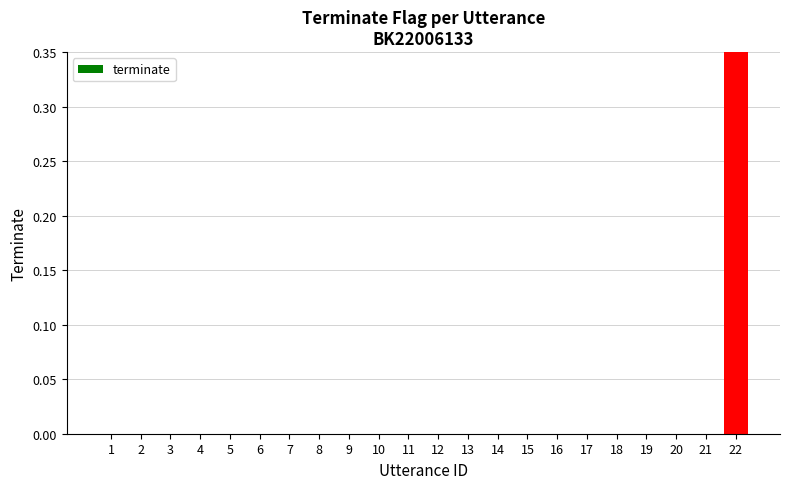

Are the bars grouped side by side (vs. stacked)?

No